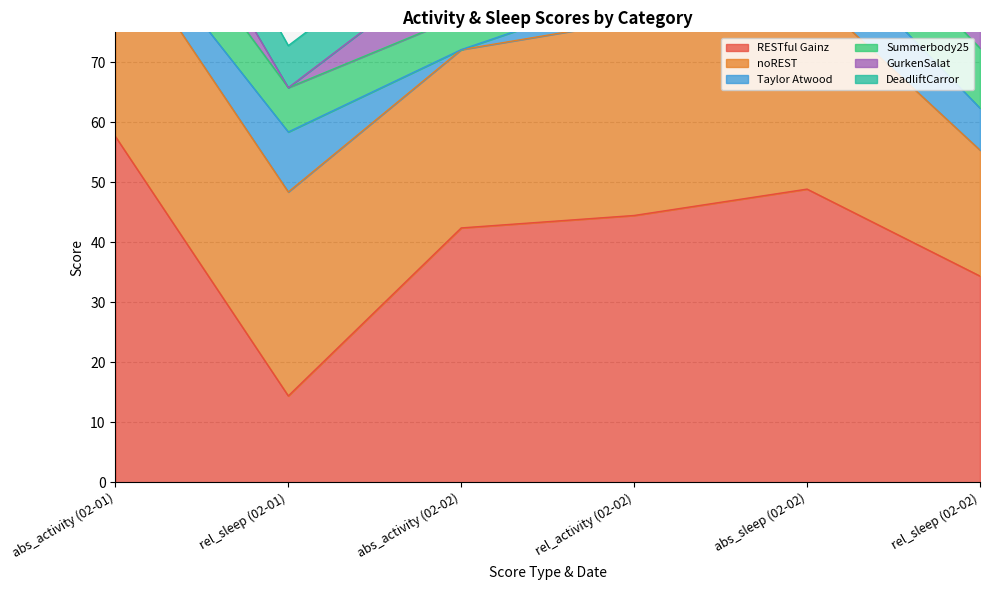

Rank the series by their maximum value, from highest to lowest.

RESTful Gainz, noREST, Taylor Atwood, Summerbody25, GurkenSalat, DeadliftCarror